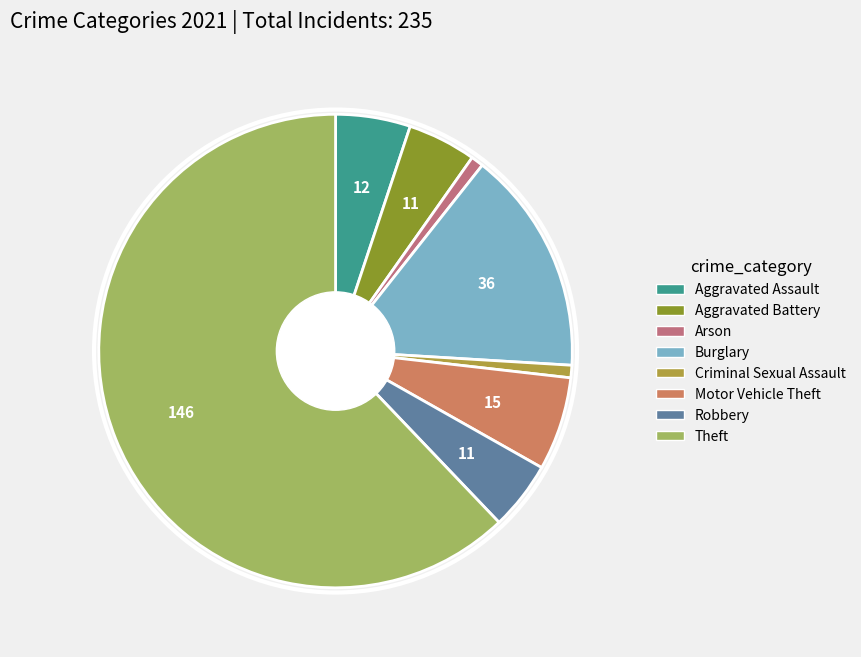

What percentage do Burglary and Aggravated Assault together represent?

20.4%